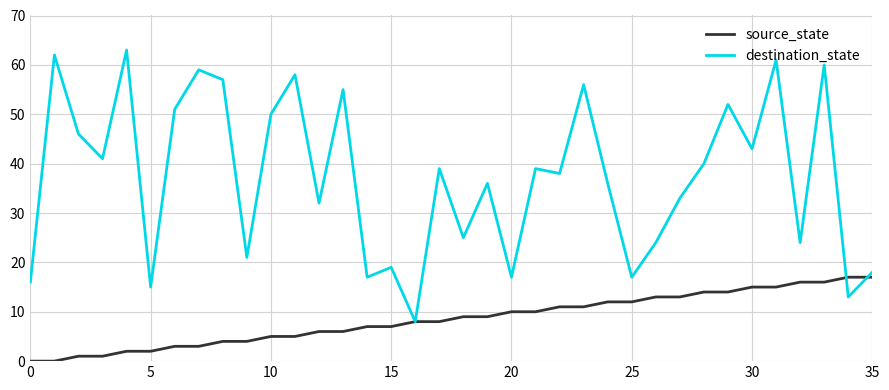

Rank the series by their average value, from lowest to highest.

source_state, destination_state